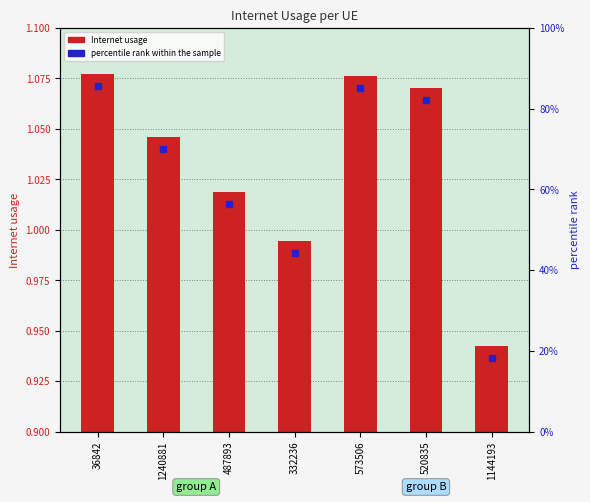

Where is the data nearest to the value 1?

332236